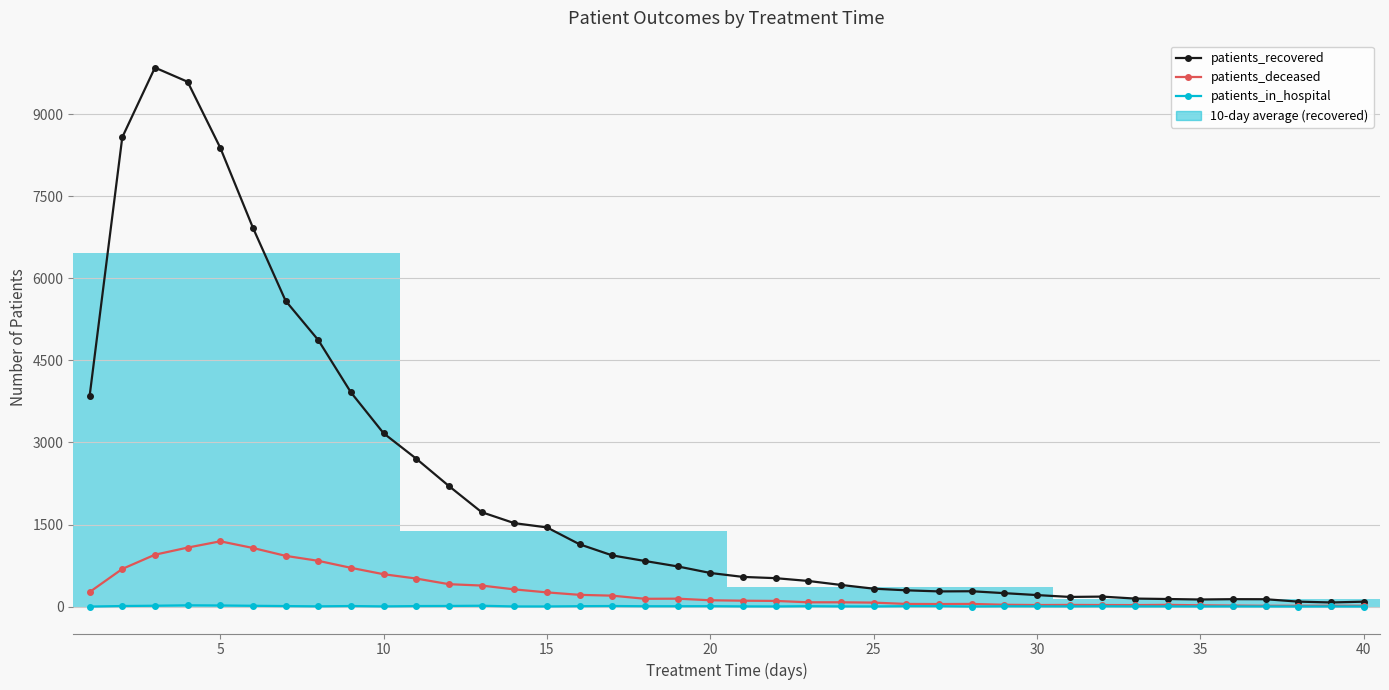

Reading left to right, transcribe all the data shown in this chart.

patients_recovered: 3848	8580	9854	9595	8388	6925	5590	4872	3915	3168	2703	2203	1726	1525	1447	1138	935	833	734	614	542	519	468	395	327	297	277	280	245	210	176	182	146	138	129	135	134	90	75	89
patients_deceased: 265	688	948	1078	1193	1071	927	836	708	591	512	409	384	314	259	214	199	142	144	115	107	103	78	78	72	48	46	48	33	28	30	28	27	31	23	18	14	14	15	14
patients_in_hospital: 0	10	15	23	20	14	9	4	10	3	9	11	15	2	2	7	10	6	6	7	3	2	7	3	2	7	7	1	5	4	3	5	3	3	2	3	2	1	2	1